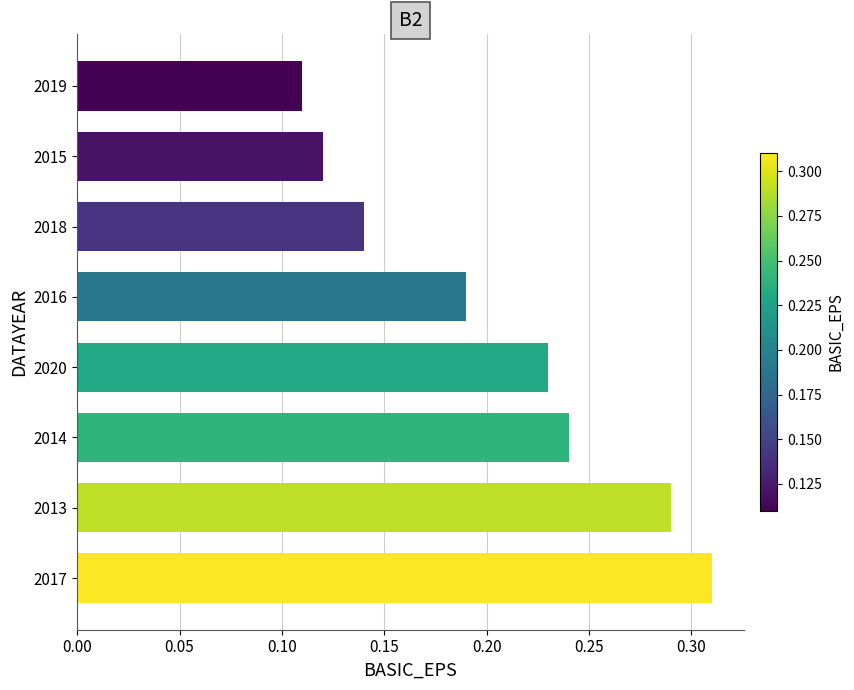

At which category does the chart reach its peak across all series?

2017